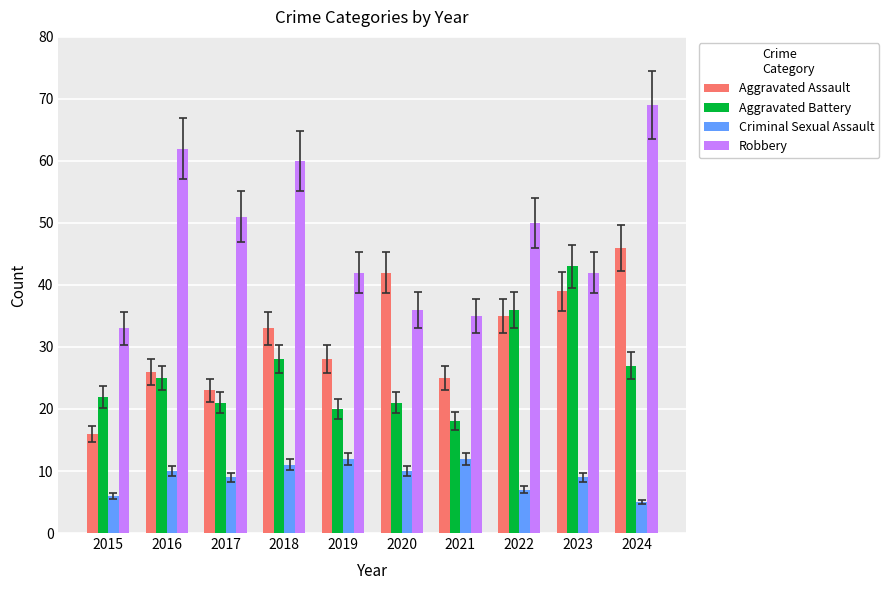

At 2023, list the series in order from smallest to largest.

Criminal Sexual Assault, Aggravated Assault, Robbery, Aggravated Battery